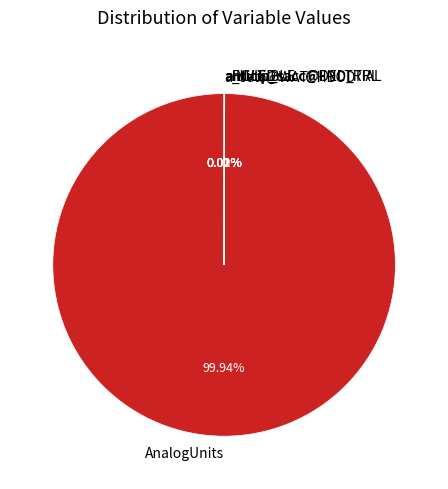

Which category accounts for the majority?

AnalogUnits